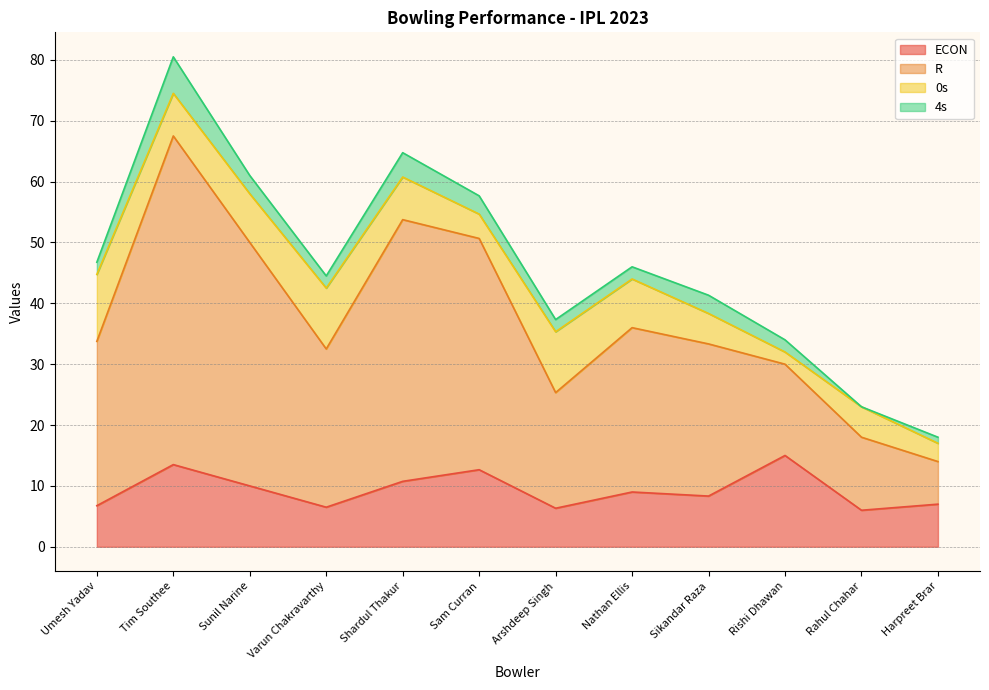

At which category is the sum across all series the highest?

Tim Southee